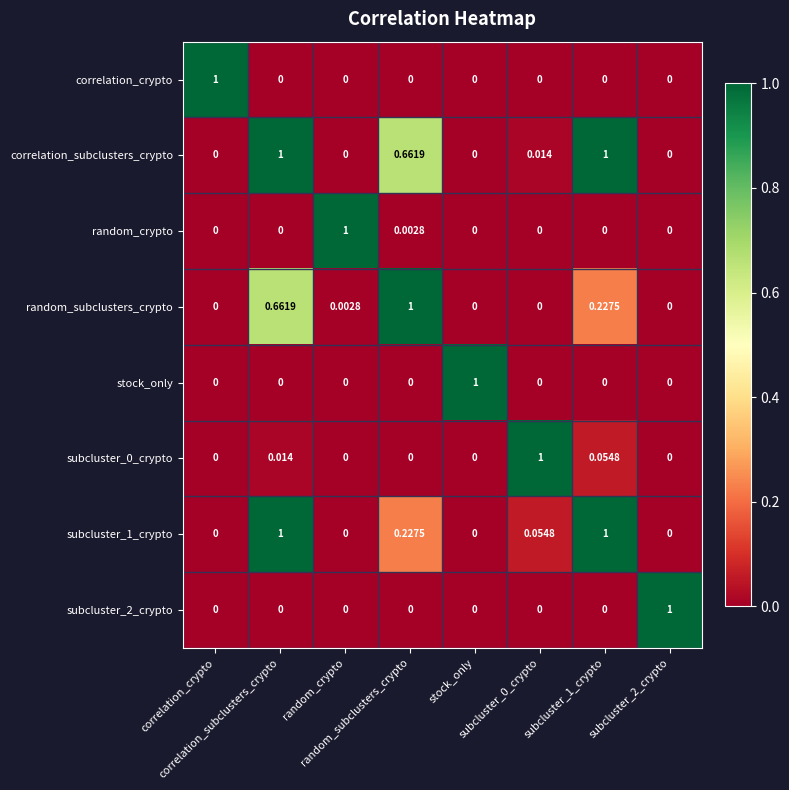

Reading right to left, what are all the values shown in this chart?

correlation_crypto: subcluster_2_crypto=0.0	subcluster_1_crypto=0.0	subcluster_0_crypto=0.0	stock_only=0.0	random_subclusters_crypto=0.0	random_crypto=0.0	correlation_subclusters_crypto=0.0	correlation_crypto=1.0
correlation_subclusters_crypto: subcluster_2_crypto=0.0	subcluster_1_crypto=1.0	subcluster_0_crypto=0.0	stock_only=0.0	random_subclusters_crypto=0.7	random_crypto=0.0	correlation_subclusters_crypto=1.0	correlation_crypto=0.0
random_crypto: subcluster_2_crypto=0.0	subcluster_1_crypto=0.0	subcluster_0_crypto=0.0	stock_only=0.0	random_subclusters_crypto=0.0	random_crypto=1.0	correlation_subclusters_crypto=0.0	correlation_crypto=0.0
random_subclusters_crypto: subcluster_2_crypto=0.0	subcluster_1_crypto=0.2	subcluster_0_crypto=0.0	stock_only=0.0	random_subclusters_crypto=1.0	random_crypto=0.0	correlation_subclusters_crypto=0.7	correlation_crypto=0.0
stock_only: subcluster_2_crypto=0.0	subcluster_1_crypto=0.0	subcluster_0_crypto=0.0	stock_only=1.0	random_subclusters_crypto=0.0	random_crypto=0.0	correlation_subclusters_crypto=0.0	correlation_crypto=0.0
subcluster_0_crypto: subcluster_2_crypto=0.0	subcluster_1_crypto=0.1	subcluster_0_crypto=1.0	stock_only=0.0	random_subclusters_crypto=0.0	random_crypto=0.0	correlation_subclusters_crypto=0.0	correlation_crypto=0.0
subcluster_1_crypto: subcluster_2_crypto=0.0	subcluster_1_crypto=1.0	subcluster_0_crypto=0.1	stock_only=0.0	random_subclusters_crypto=0.2	random_crypto=0.0	correlation_subclusters_crypto=1.0	correlation_crypto=0.0
subcluster_2_crypto: subcluster_2_crypto=1.0	subcluster_1_crypto=0.0	subcluster_0_crypto=0.0	stock_only=0.0	random_subclusters_crypto=0.0	random_crypto=0.0	correlation_subclusters_crypto=0.0	correlation_crypto=0.0